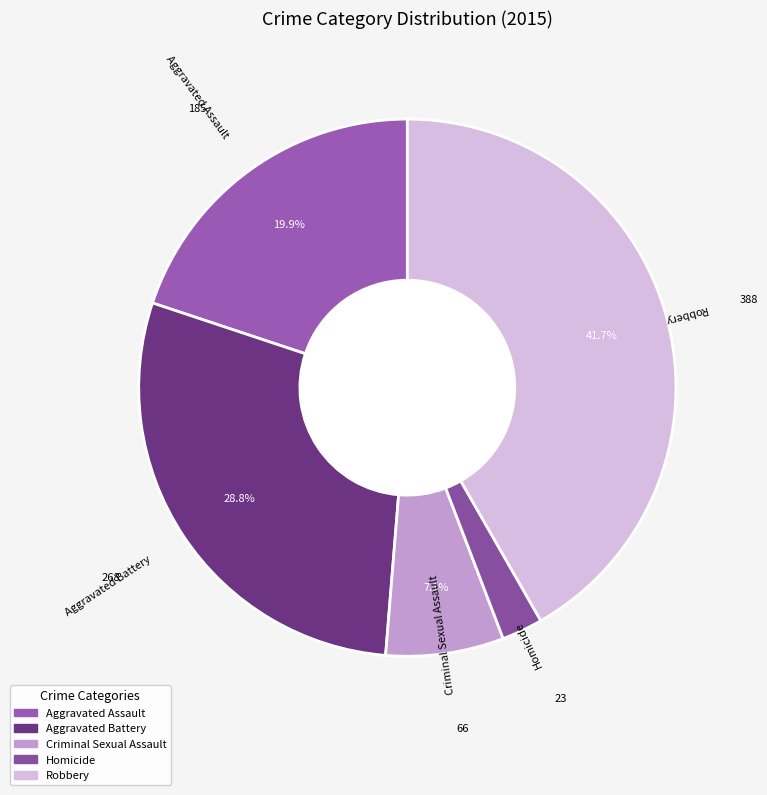

To the nearest percent, what is the combined percentage of Robbery and Aggravated Assault?

62%